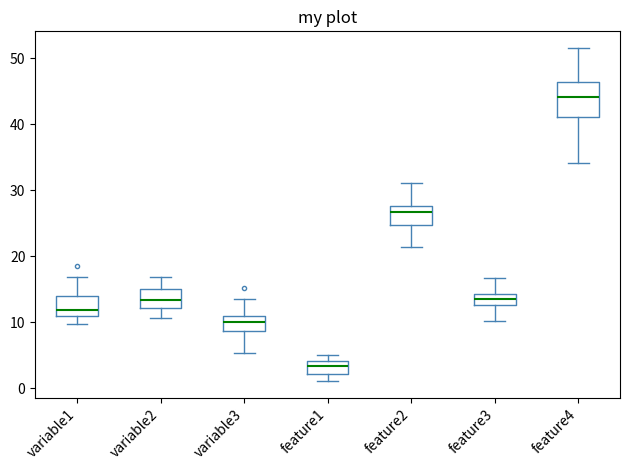

Reading left to right, read every box against the y-axis: the position of its median line, the range the box covers, and the ends of its whiskers. The values are not printed on the chart, so give them approximately, as read against the axis.

variable1: median 12, box 11 to 14, whiskers 10 to 17
variable2: median 13, box 12 to 15, whiskers 11 to 17
variable3: median 10, box 9 to 11, whiskers 5 to 14
feature1: median 3, box 2 to 4, whiskers 1 to 5
feature2: median 27, box 25 to 28, whiskers 21 to 31
feature3: median 14 (inside the box), box 13 to 14, whiskers 10 to 17
feature4: median 44, box 41 to 46, whiskers 34 to 52